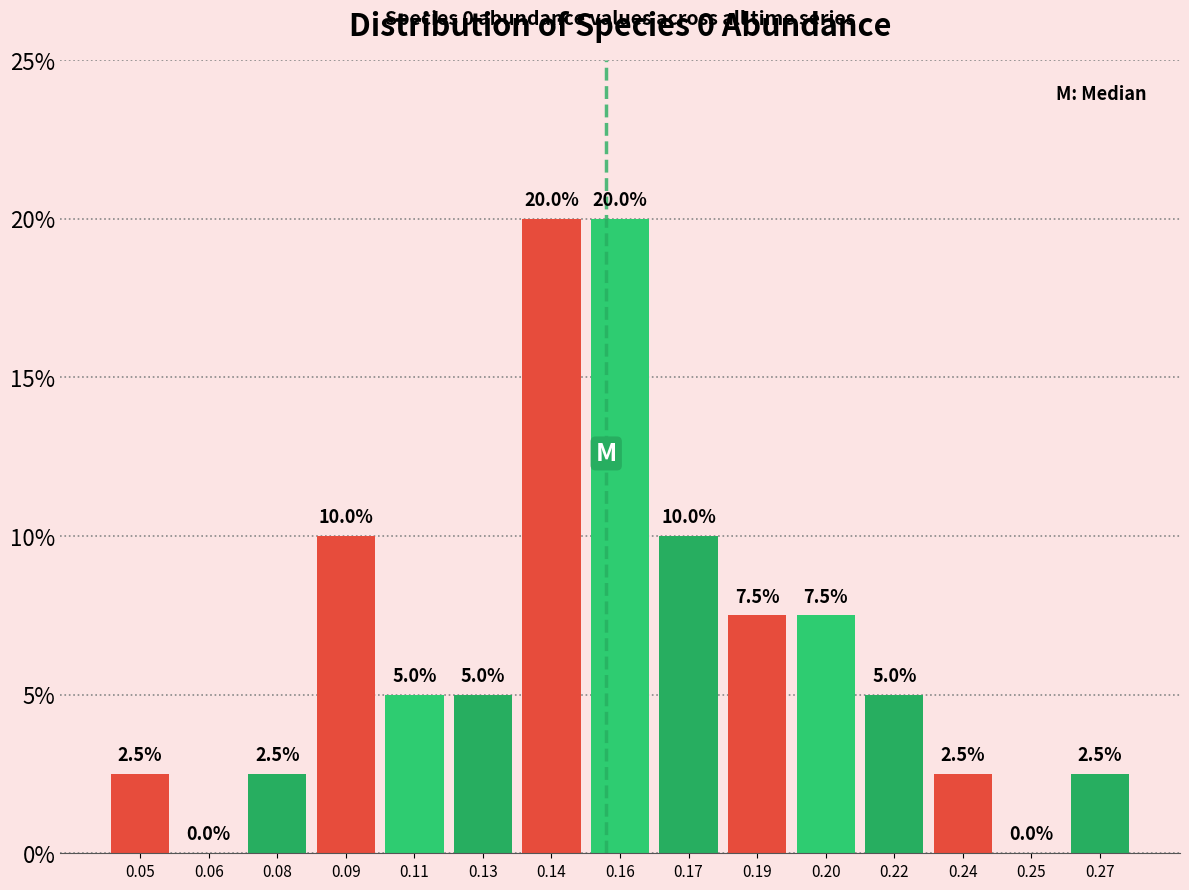

Are the bars horizontal?

No